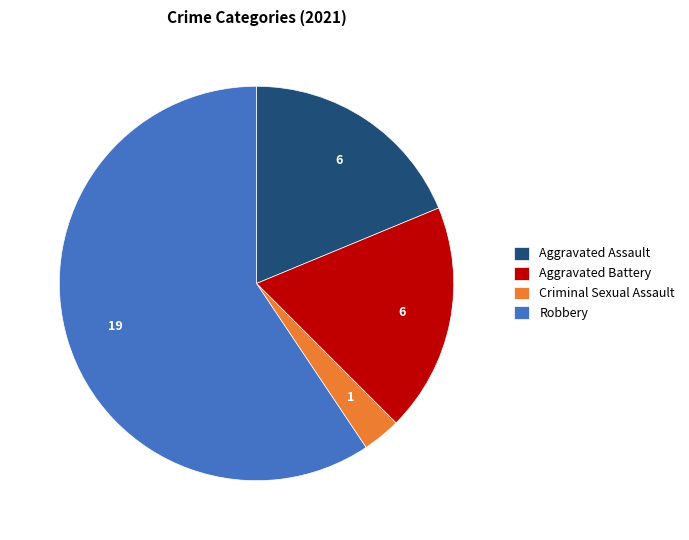

Is there any slice that represents more than half of the pie?

Yes